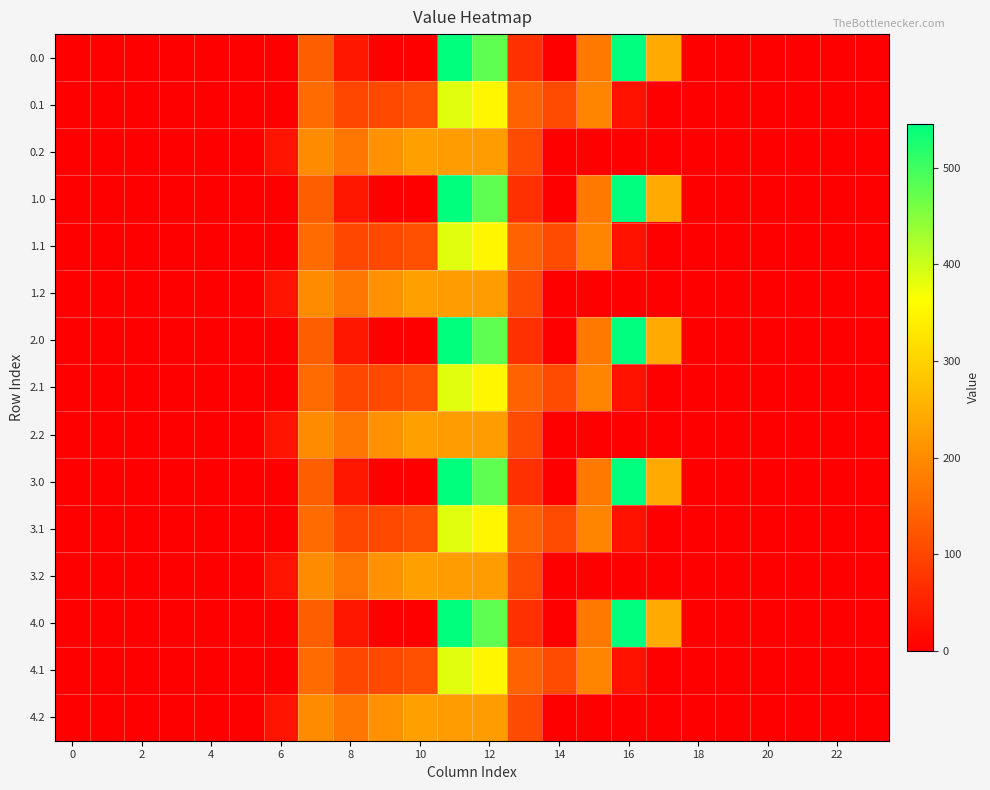

Rank the series by their maximum value, from highest to lowest.

0.0, 1.0, 2.0, 3.0, 4.0, 0.1, 1.1, 2.1, 3.1, 4.1, 0.2, 1.2, 2.2, 3.2, 4.2